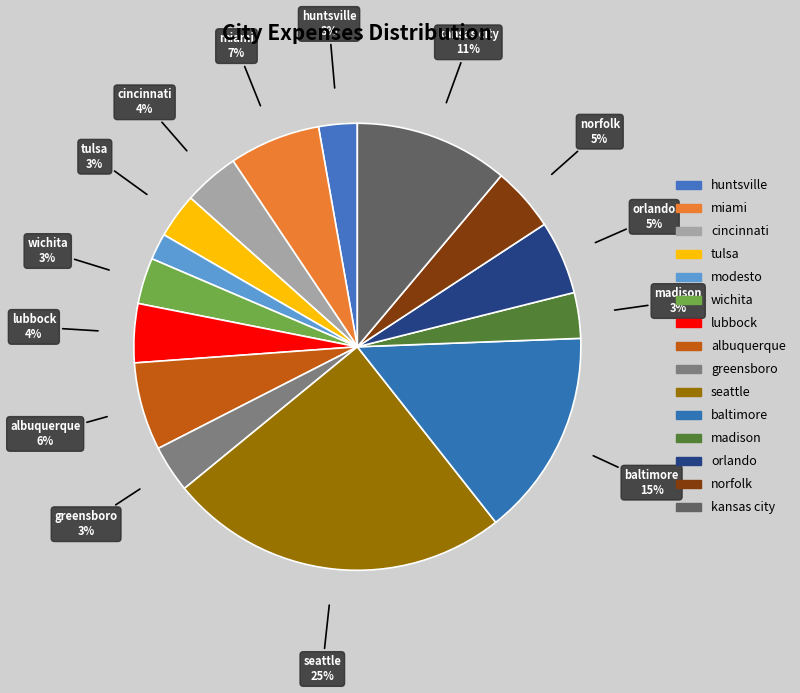

How many slices are in this pie chart?

15